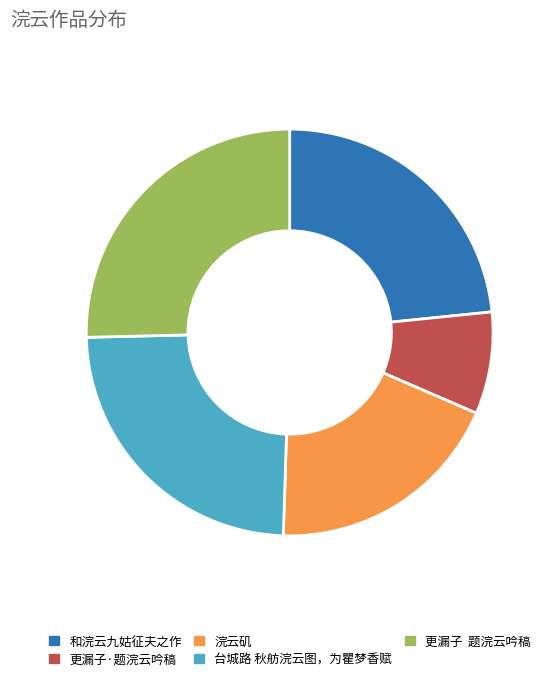

Rank the categories by value from highest to lowest.

更漏子 题浣云吟稿, 台城路 秋舫浣云图，为瞿梦香赋, 和浣云九姑征夫之作, 浣云矶, 更漏子·题浣云吟稿